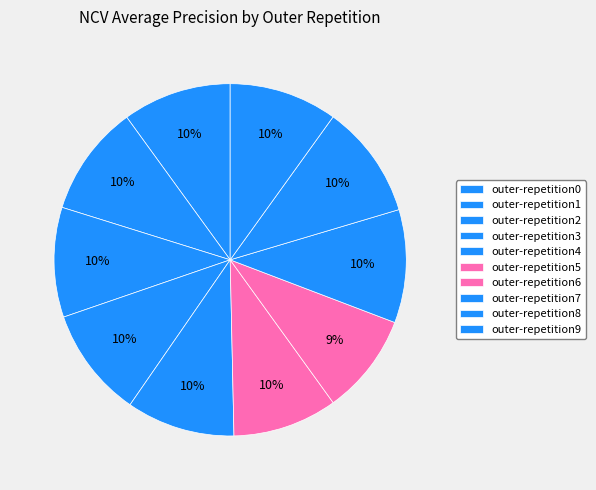

How many segments does this pie chart have?

10